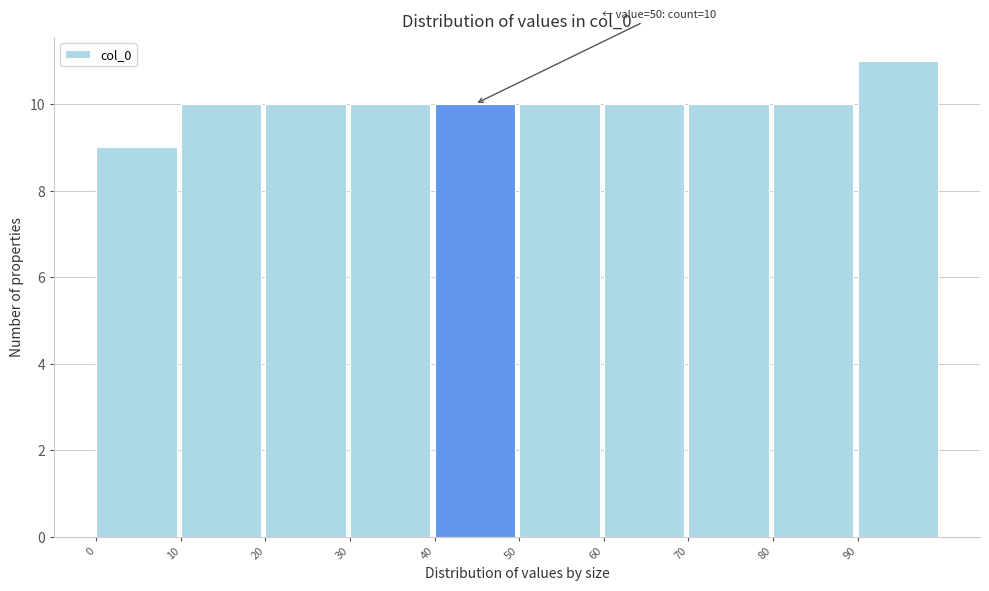

Which range on the x-axis has the tallest bar?

90 to 100